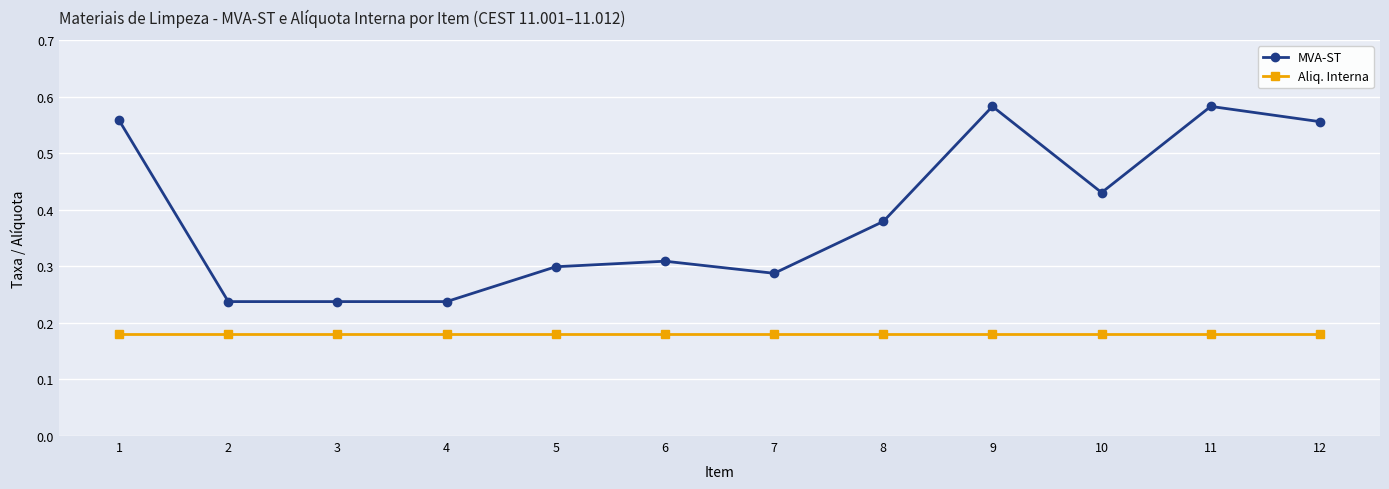

How many lines are shown in the chart?

2